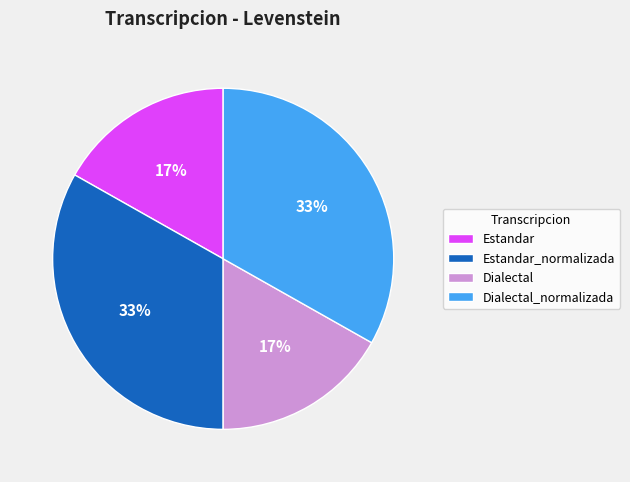

To the nearest percent, what portion does Estandar_normalizada represent?

33%